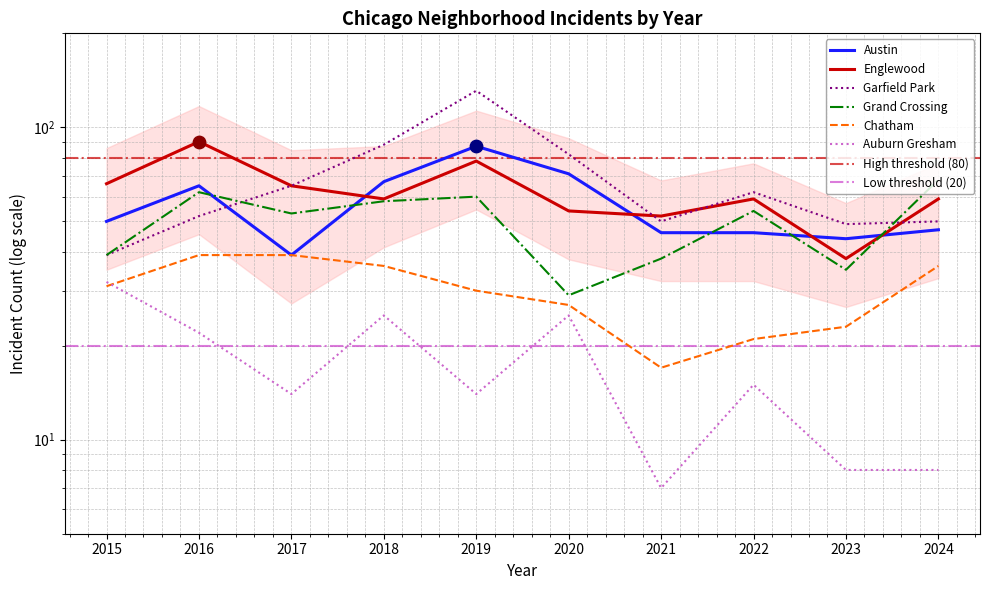

Which series contains the lowest Y value?

Auburn Gresham